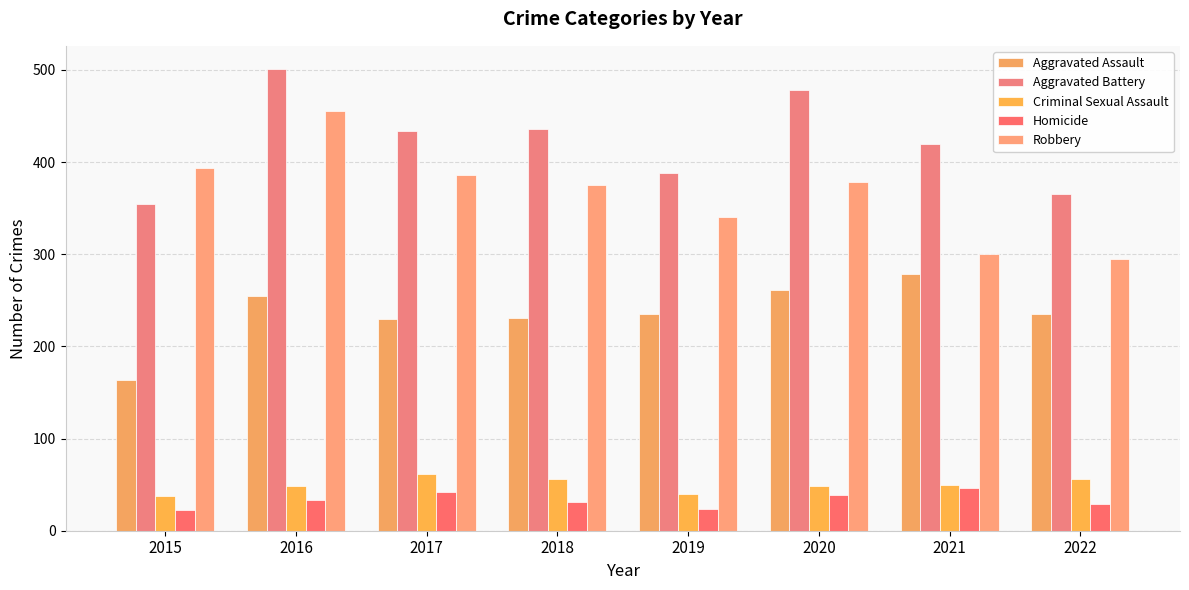

What is the difference between the maximum and minimum values in the Criminal Sexual Assault series?

24